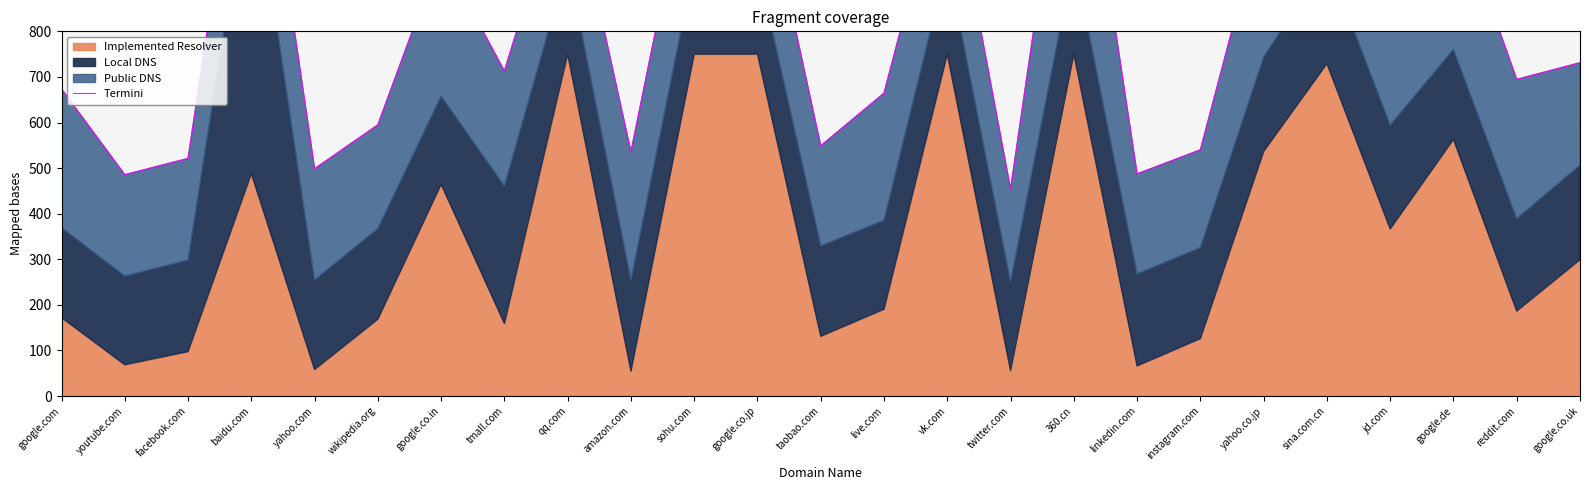

Approximately how many times larger is the value at yahoo.com compared to taobao.com?

0.9